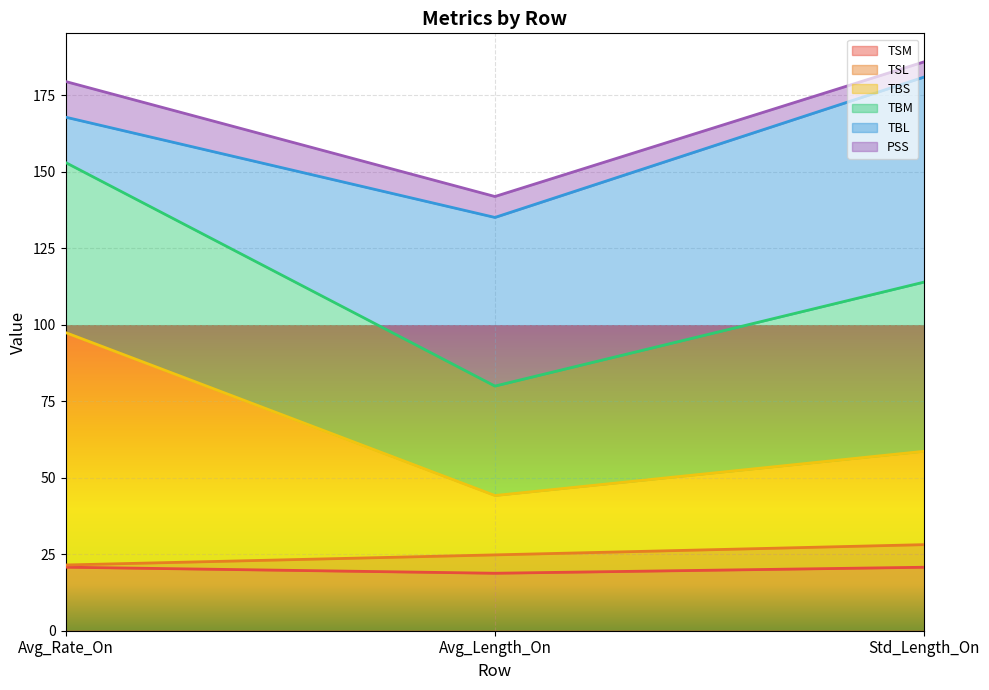

What is the highest value of the TSM series?

20.8